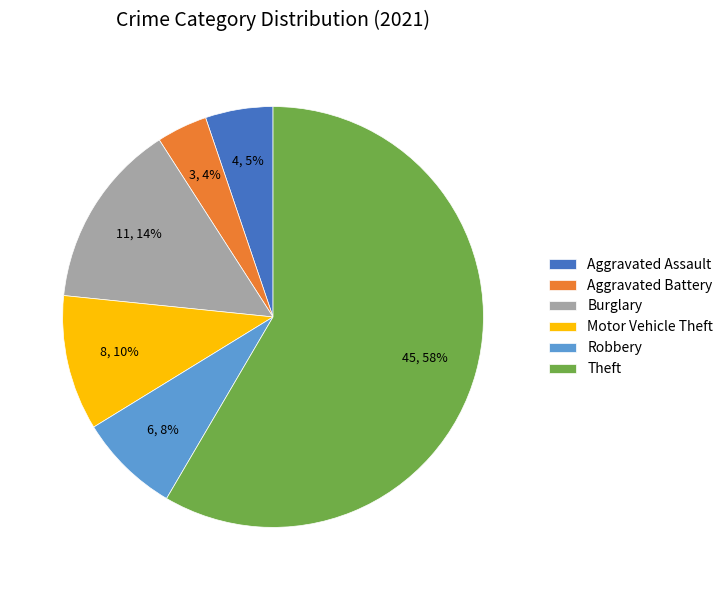

Rank the categories by value from highest to lowest.

Theft, Burglary, Motor Vehicle Theft, Robbery, Aggravated Assault, Aggravated Battery